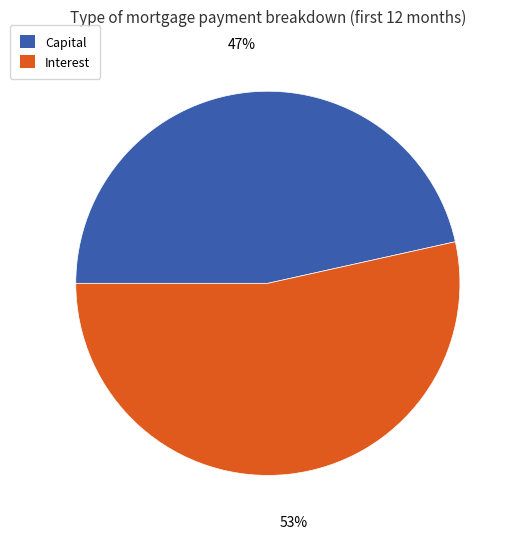

To the nearest percent, what is the average slice percentage?

50%